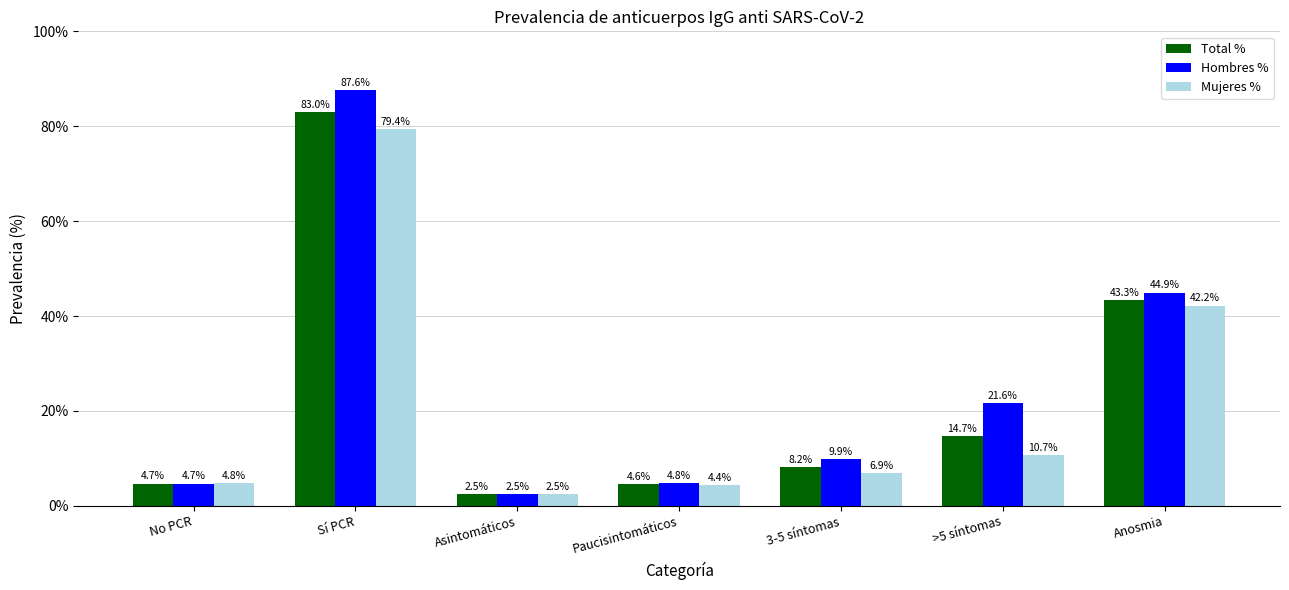

What is the value of the Mujeres % bar at the 7th from the left?

42.2